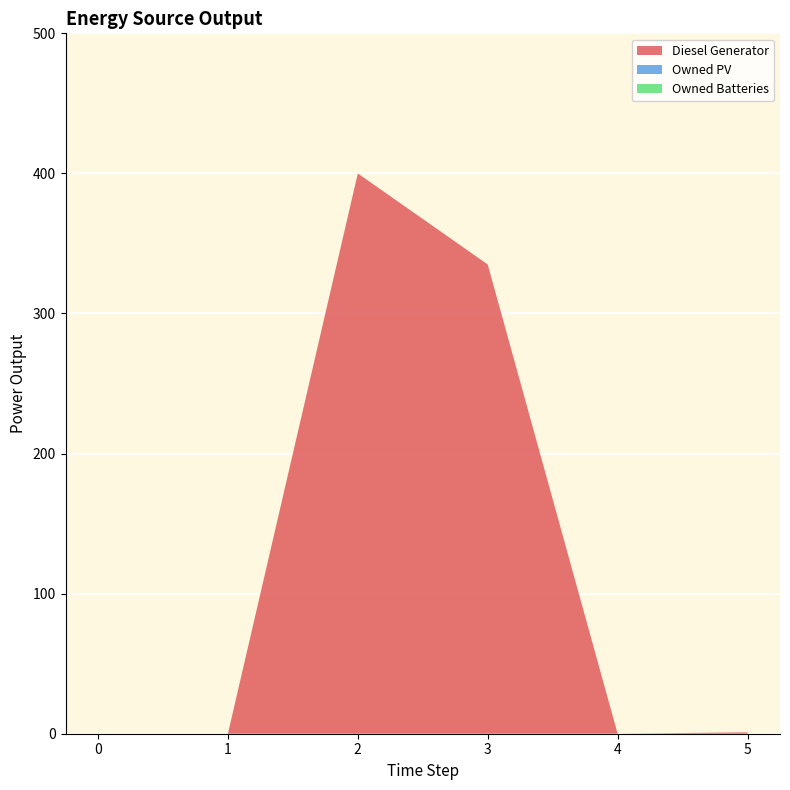

Reading right to left, transcribe all the data shown in this chart.

Diesel Generator: 1	0	335	400	0	0
Owned PV: 0	0	0	0	0	0
Owned Batteries: 0	0	0	0	0	0